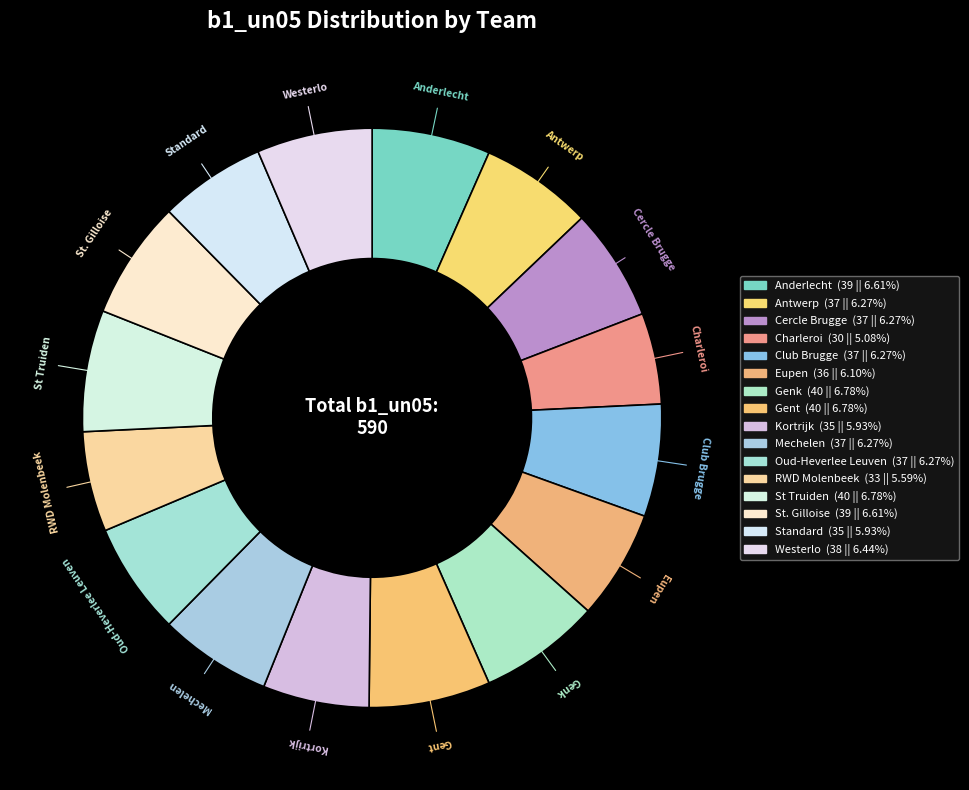

Count the number of slices in the pie.

16